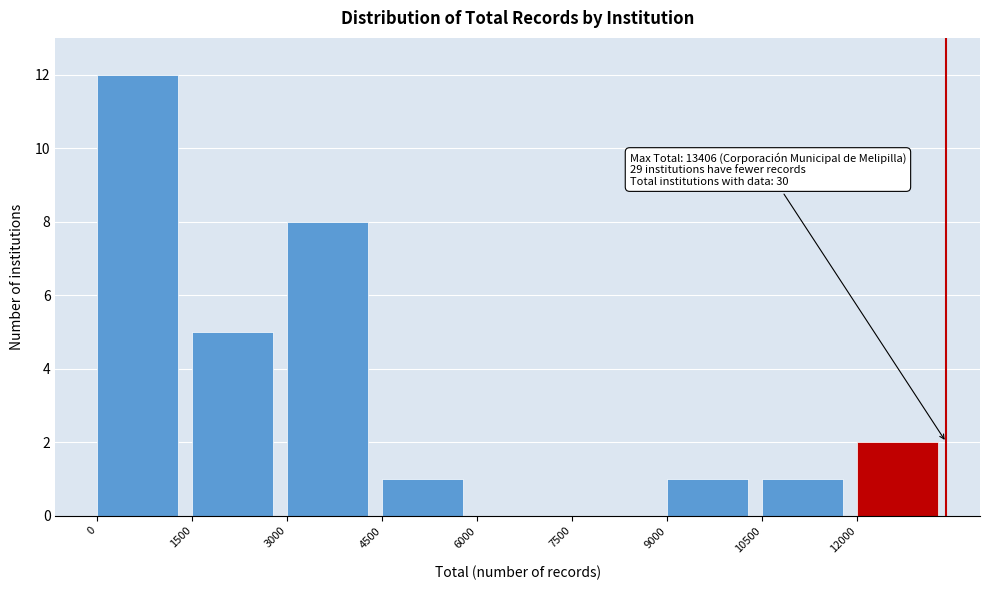

Which range on the x-axis has the tallest bar?

0 to 1500